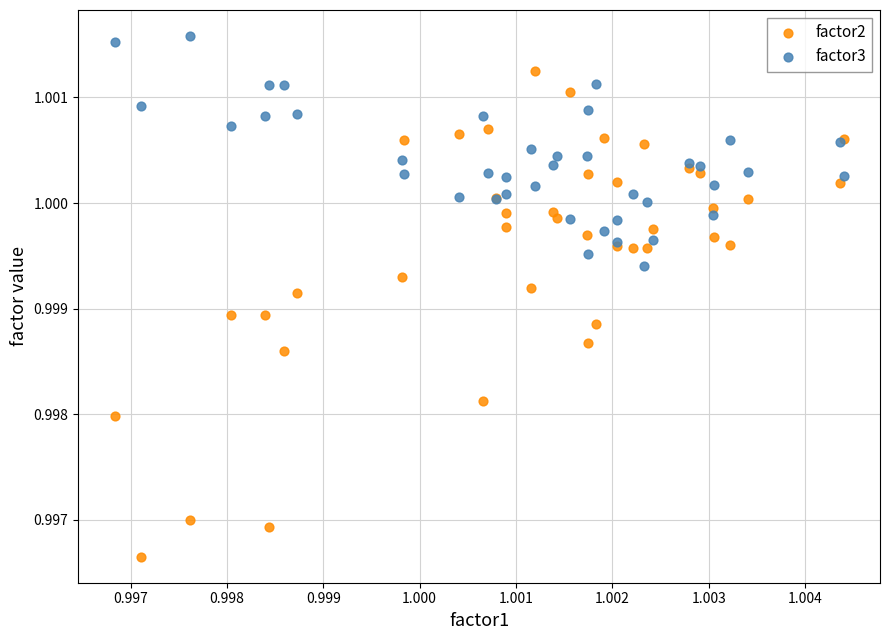

Which series contains the highest Y value?

factor3